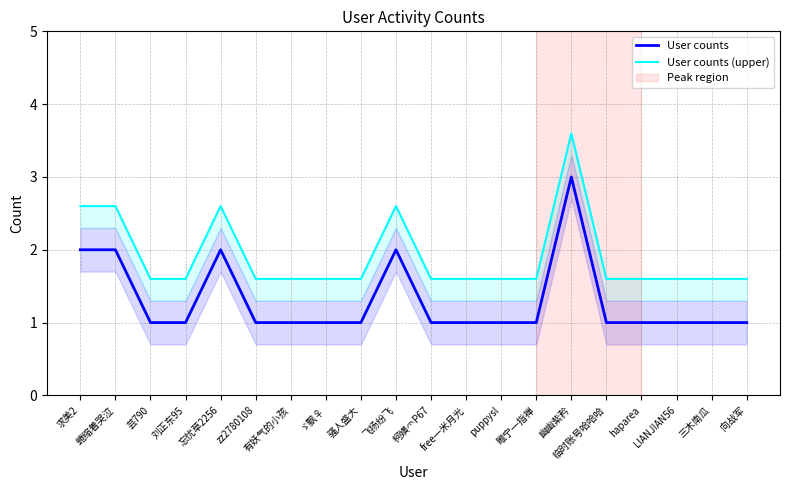

Does the chart have visible grid lines?

Yes